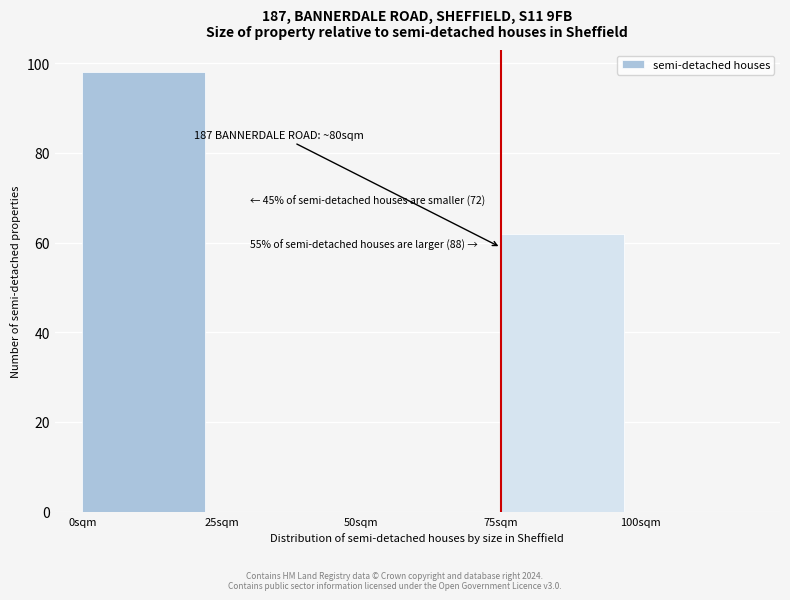

Which range on the x-axis has the tallest bar?

0 to 25